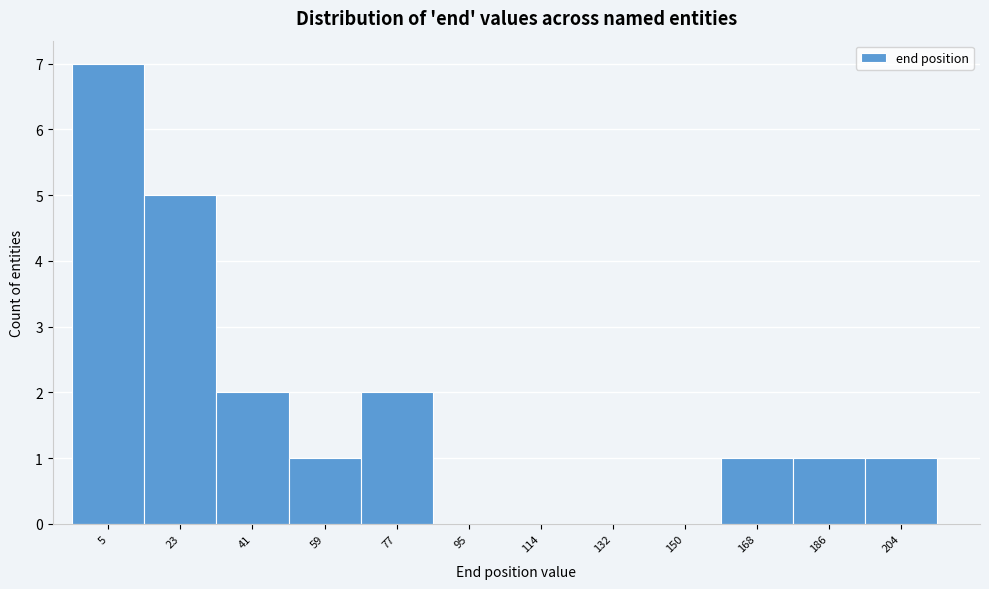

Reading left to right, transcribe all the data shown in this chart.

5=7	23=5	41=2	59=1	77=2	95=0	114=0	132=0	150=0	168=1	186=1	204=1